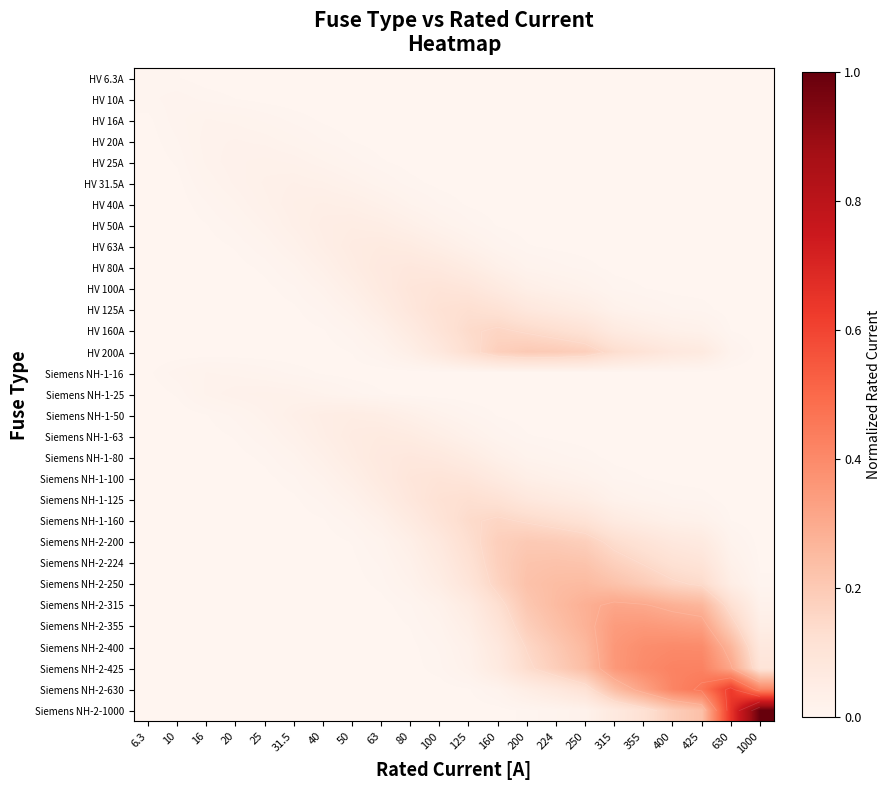

At which label does Siemens NH-2-1000 reach its minimum?

6.3